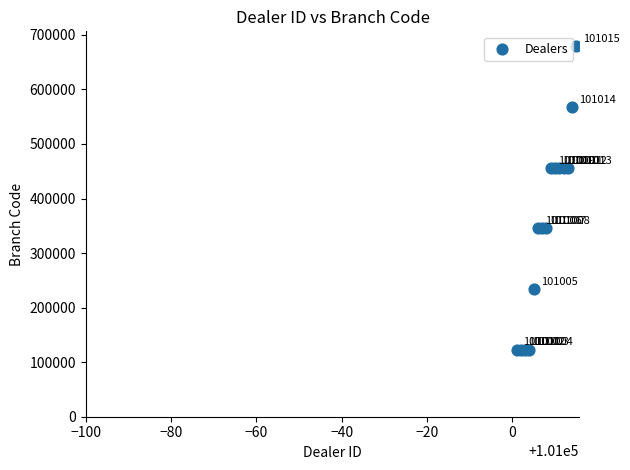

What Y value in the scatter plot is closest to 400900?

345345